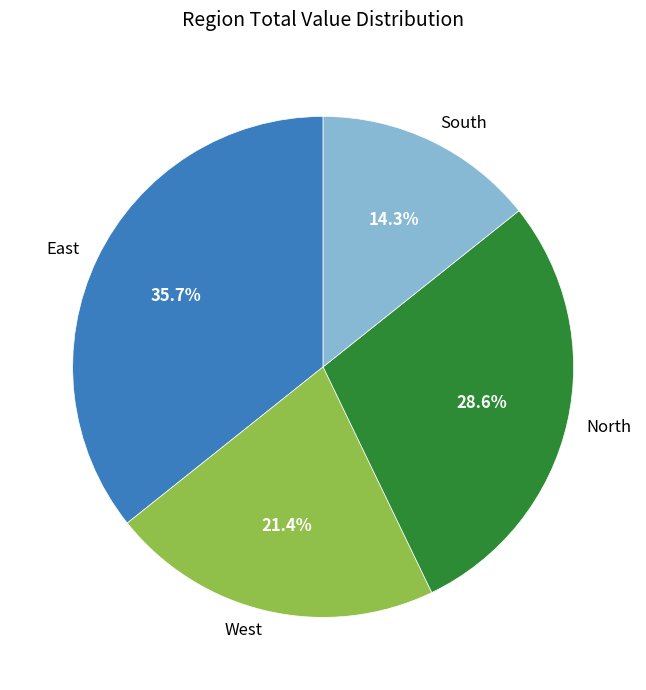

Count the number of slices in the pie.

4